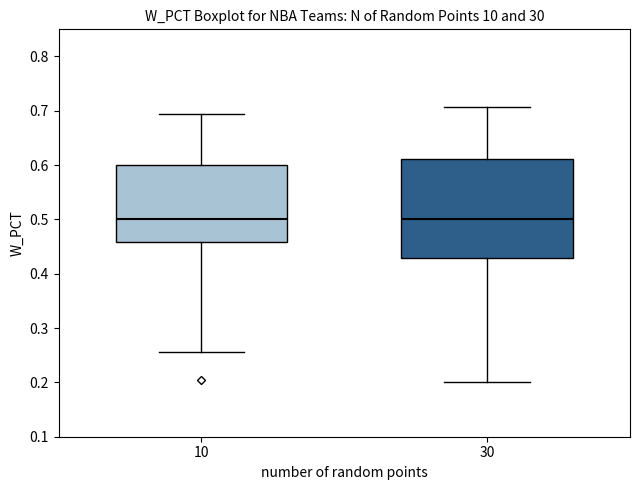

Reading left to right, transcribe this box plot: for each box, give where its median line is, the range the box spans, and where its two whiskers end, as read against the y-axis. The values are not printed on the chart, so give them approximately, as read against the axis.

10: median 0.50, box 0.46 to 0.60, whiskers 0.26 to 0.69
30: median 0.50, box 0.43 to 0.61, whiskers 0.20 to 0.71